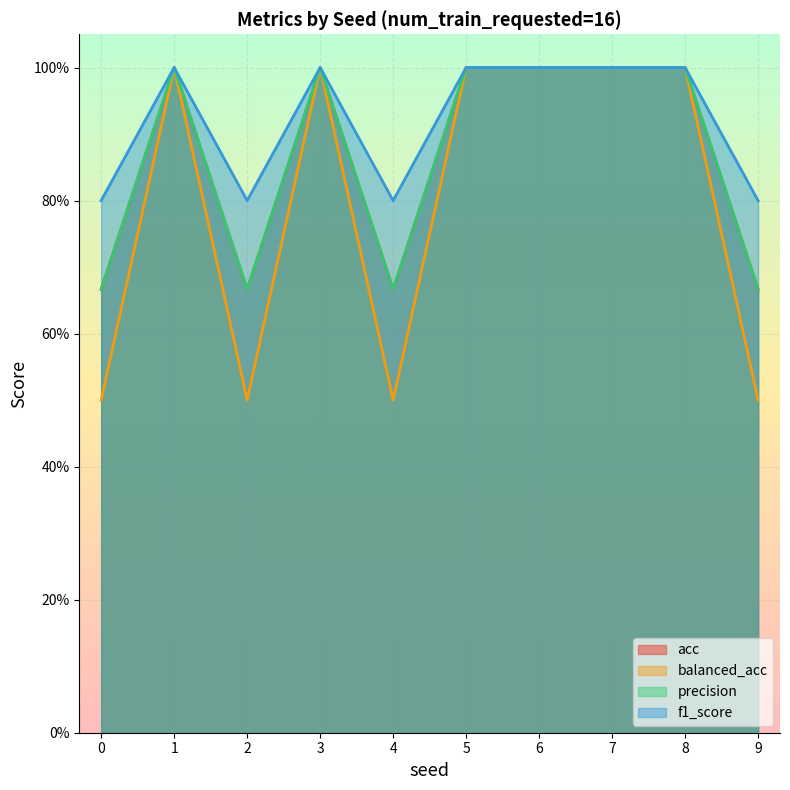

True or false: f1_score has a value of 1.5 at 1.

False